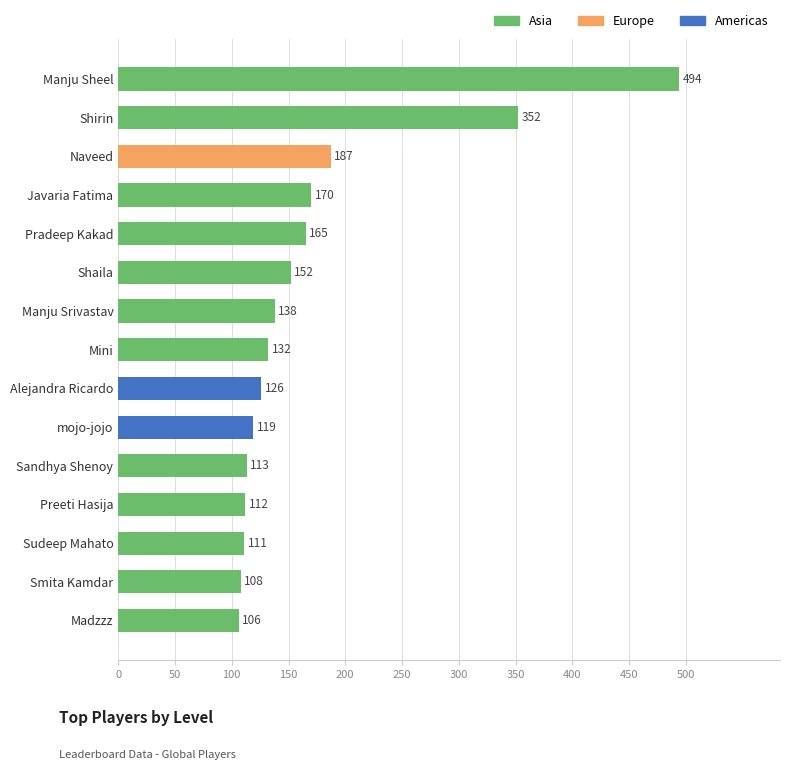

What is the smallest value displayed?

106